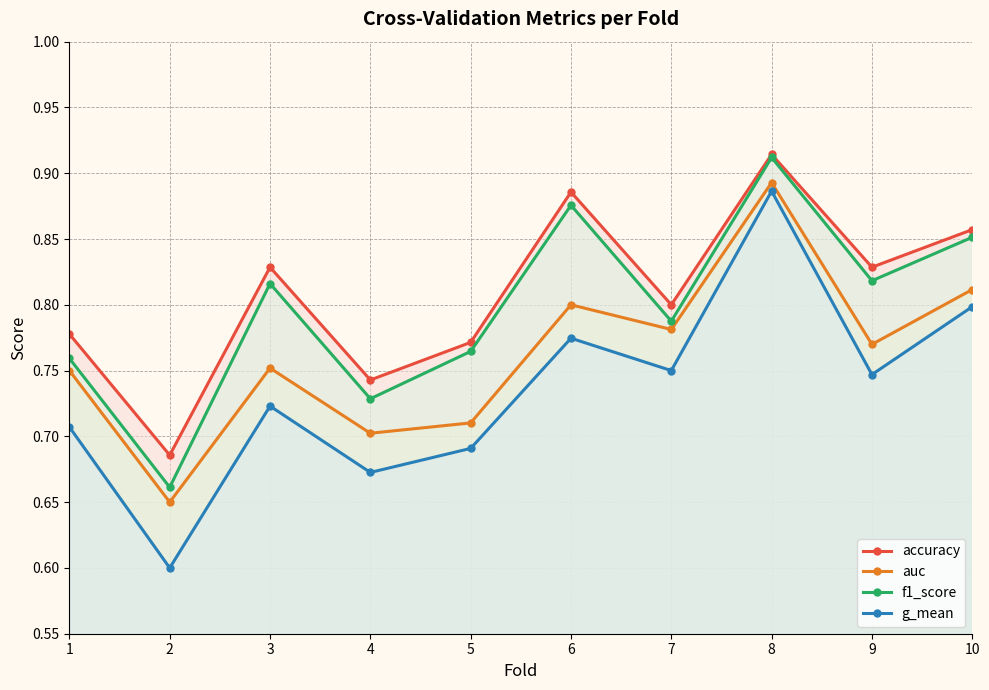

How many lines are shown in the chart?

4